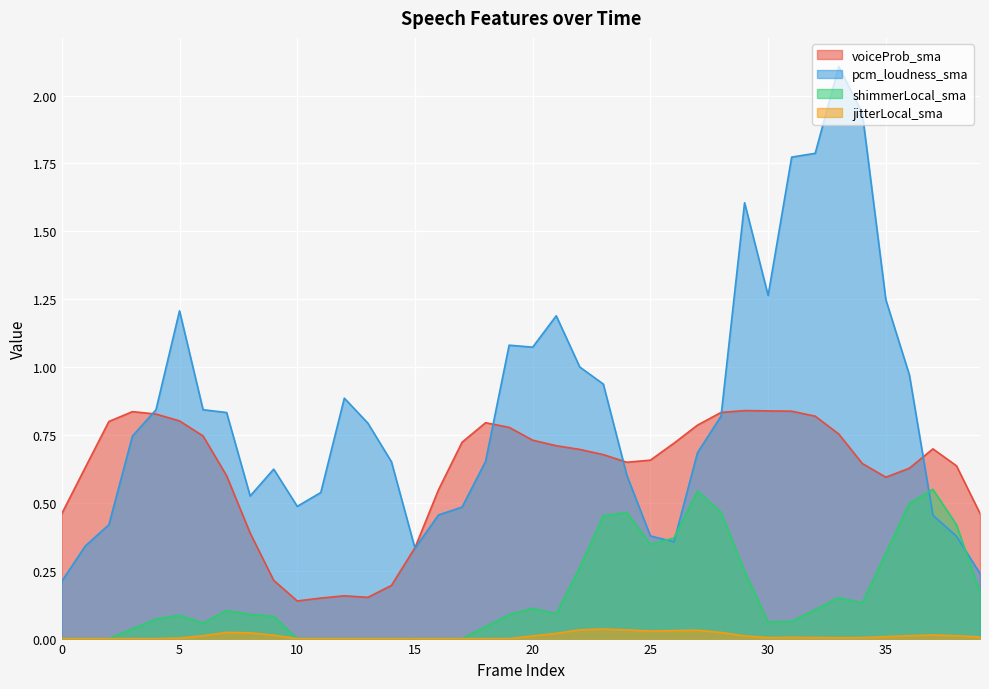

Is it true that voiceProb_sma equals 0.3 at 11?

False